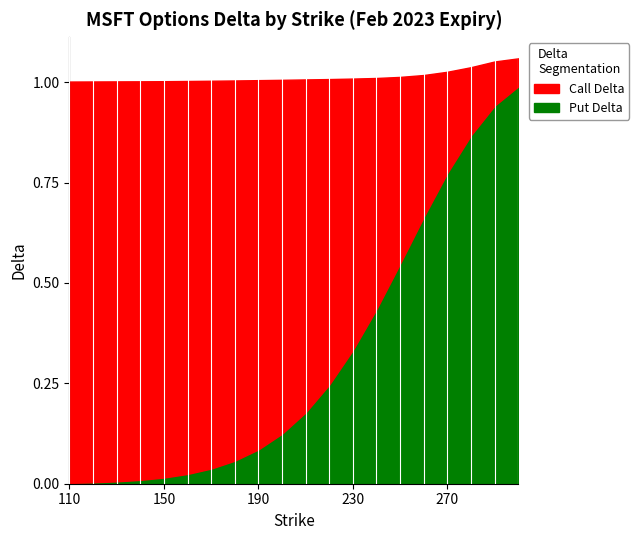

Between which two adjacent categories do Put Delta and Call Delta first intersect?

240 and 250